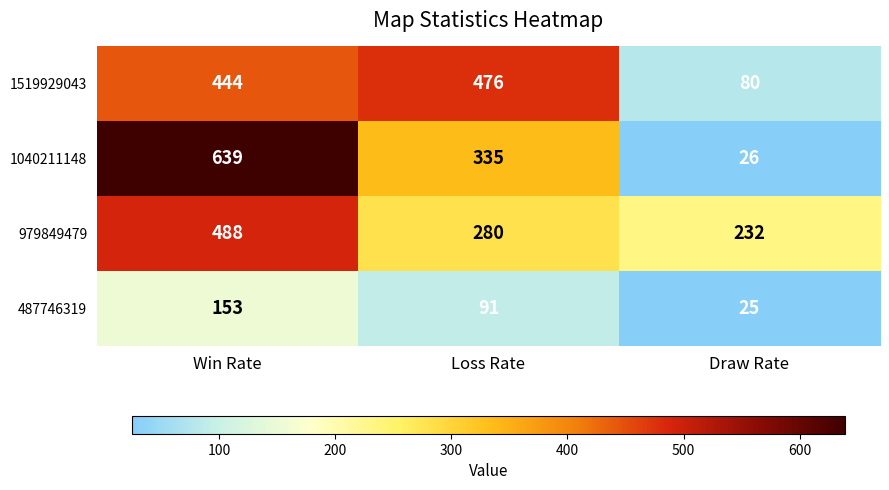

At which category is the sum across all series the highest?

Win Rate